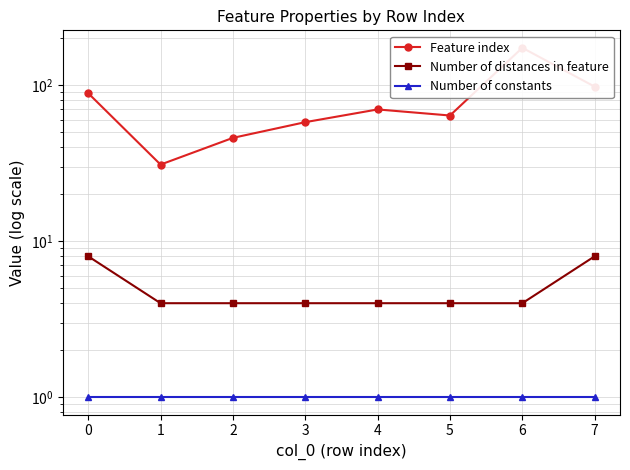

Count the number of data series in this chart.

3